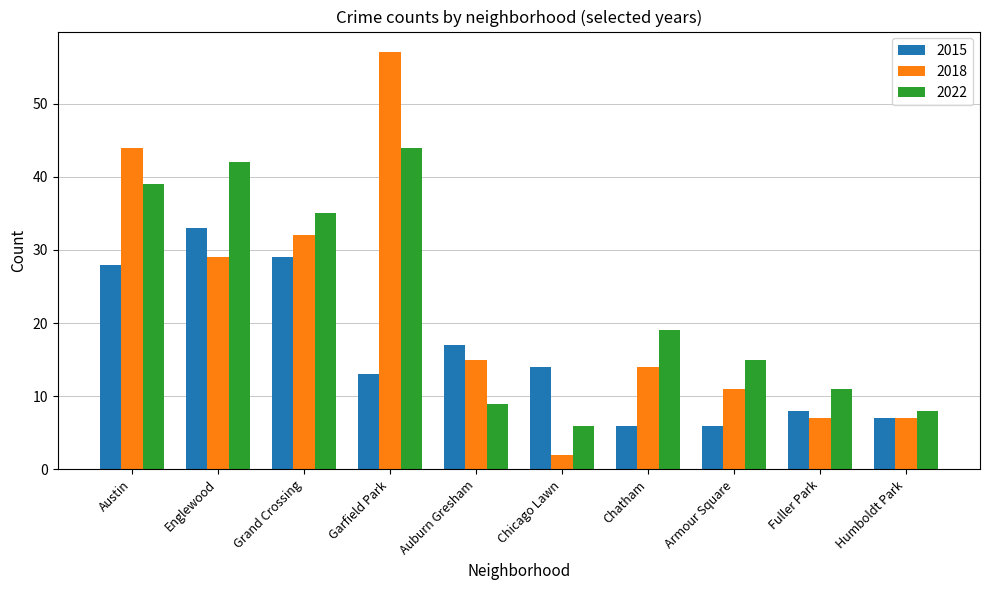

Rank the series by their maximum value, from lowest to highest.

2015, 2022, 2018